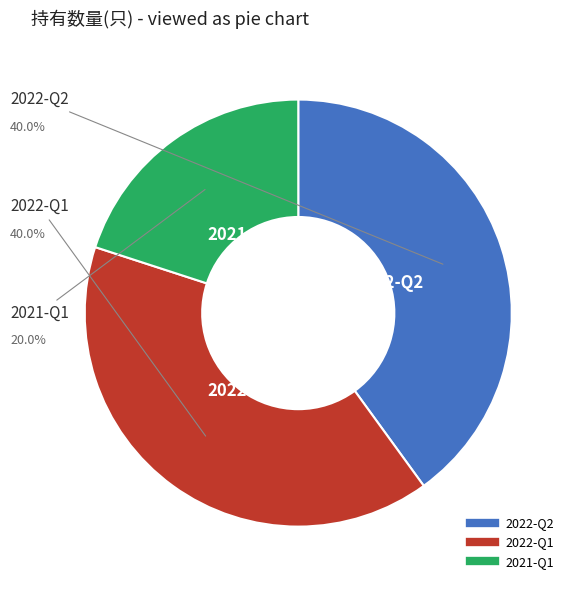

Is 2022-Q2 the majority of the pie?

No